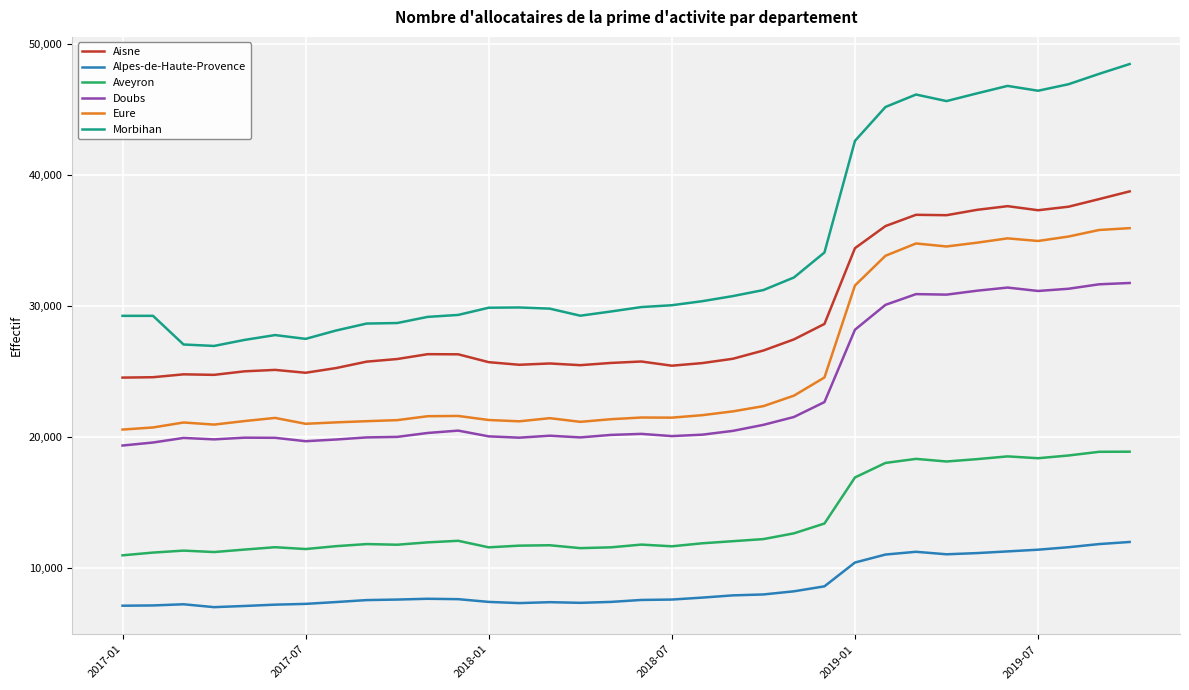

Which series has the widest spread of values?

Morbihan